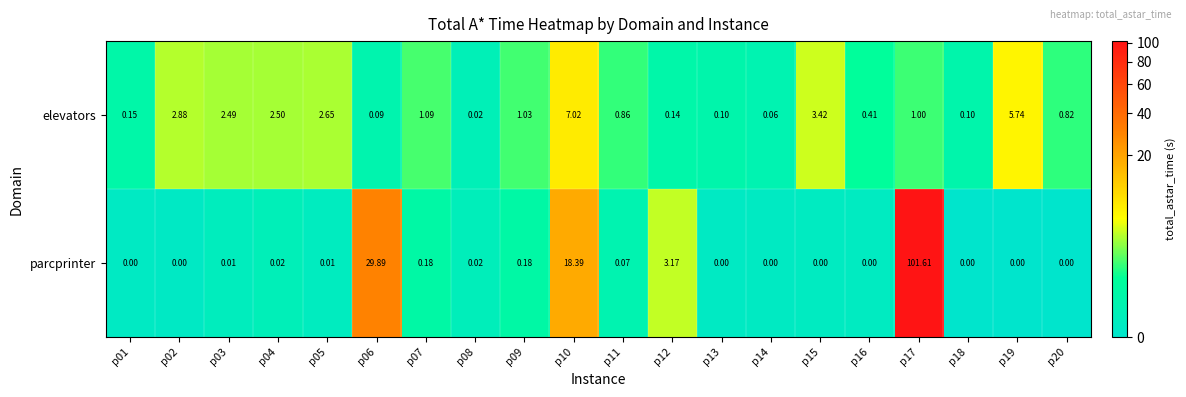

At p07, list the series in order from largest to smallest.

elevators, parcprinter